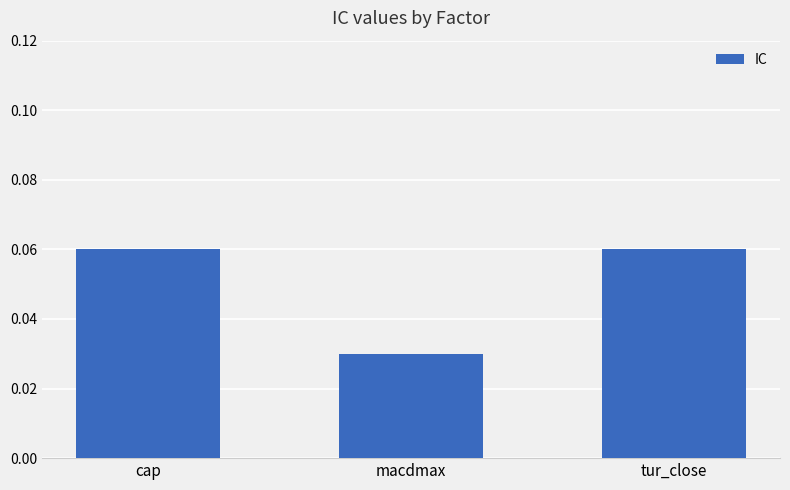

Does the chart contain stacked bars?

No